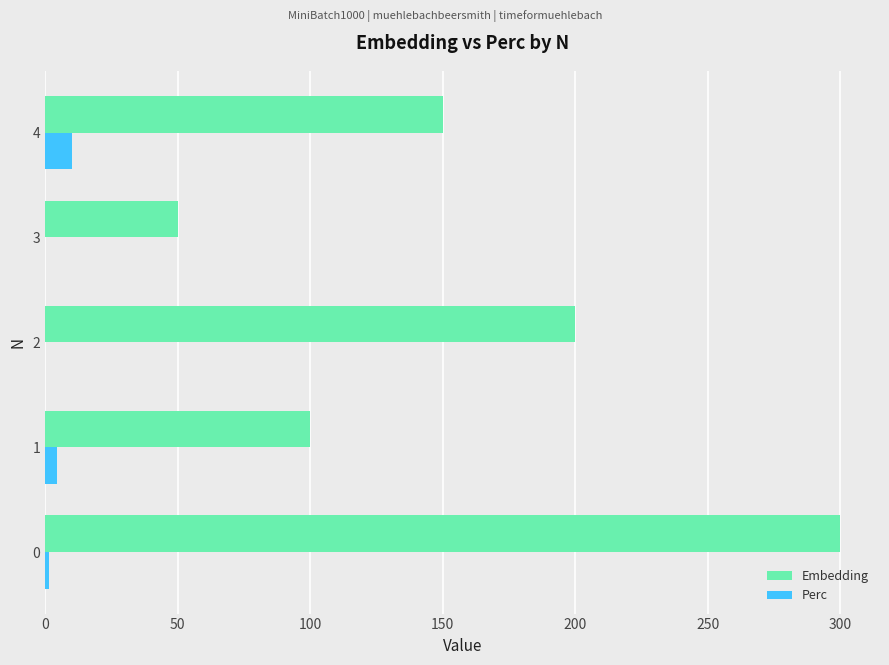

What is the greatest value displayed?

300.0